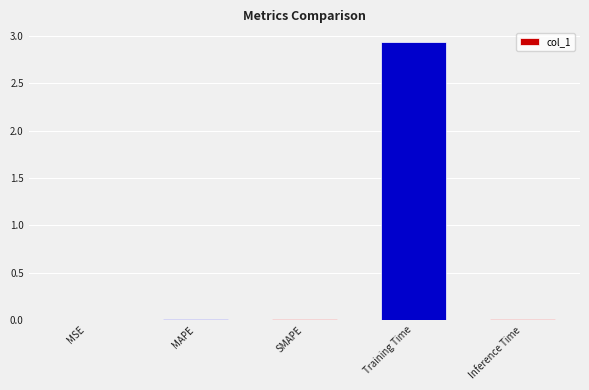

The value at MAPE is 0.0. True or false?

True